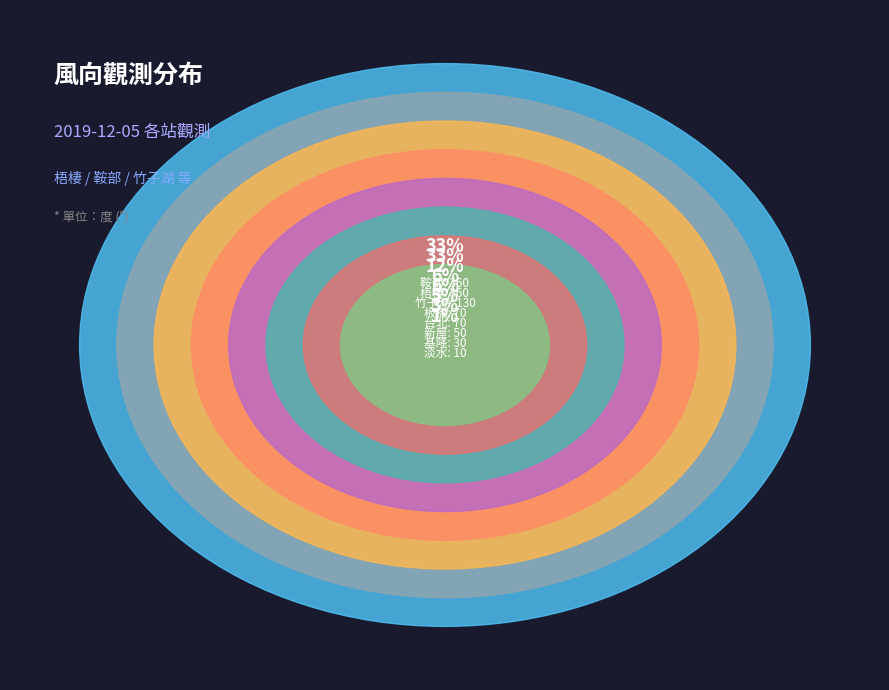

Rank the categories by value from lowest to highest.

淡水, 基隆, 新屋, 台北, 板橋, 竹子湖, 鞍部, 梧棲